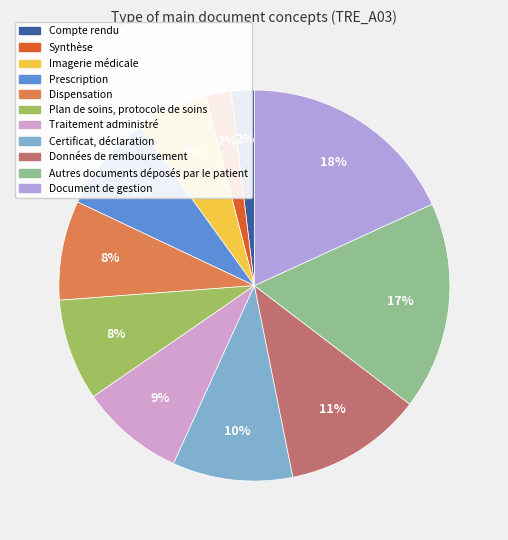

True or false: Certificat, déclaration accounts for 10% of the total.

True